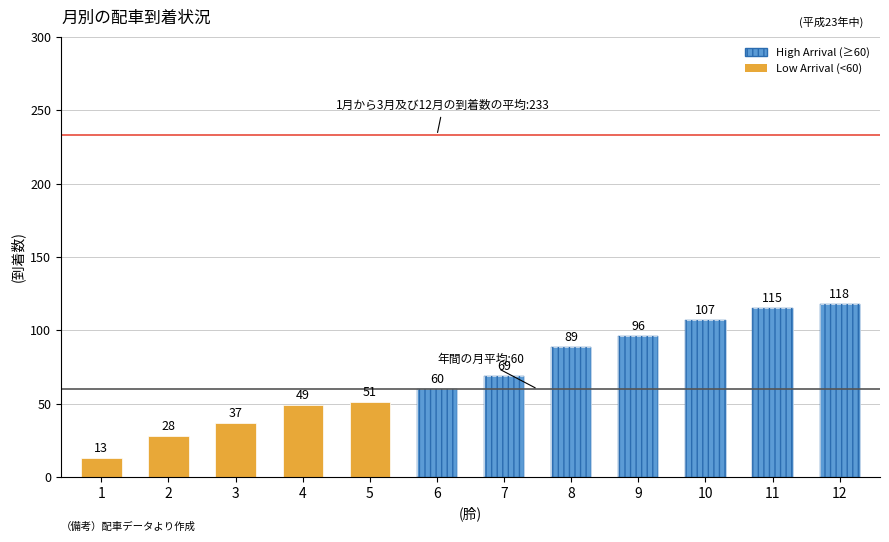

What is the sum of the Active Clients values at 4 and 6?

109